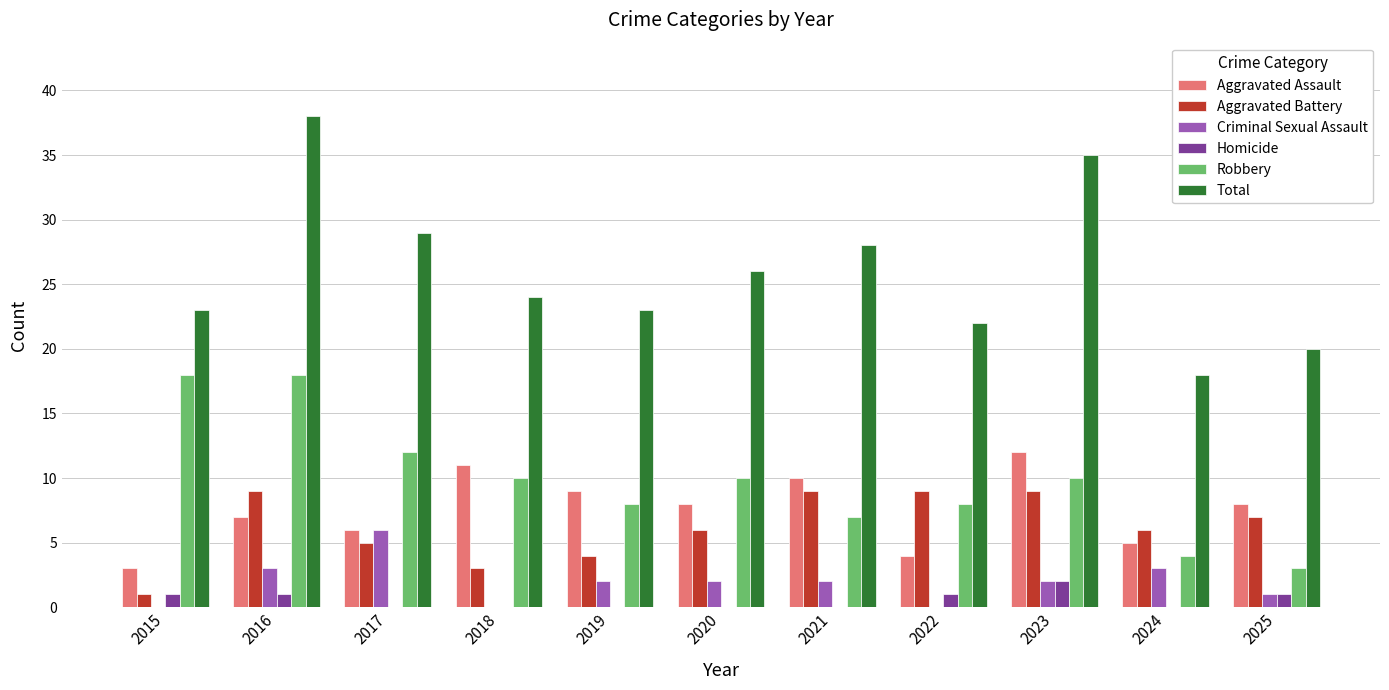

Does the chart contain stacked bars?

No